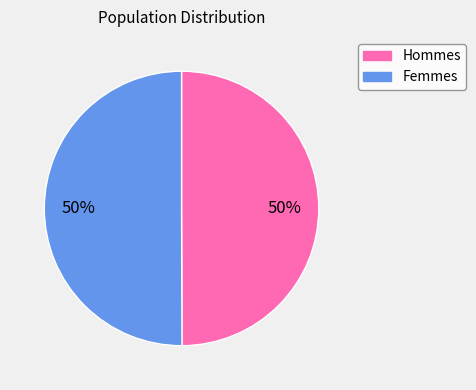

To the nearest percent, what is the average slice percentage?

50%